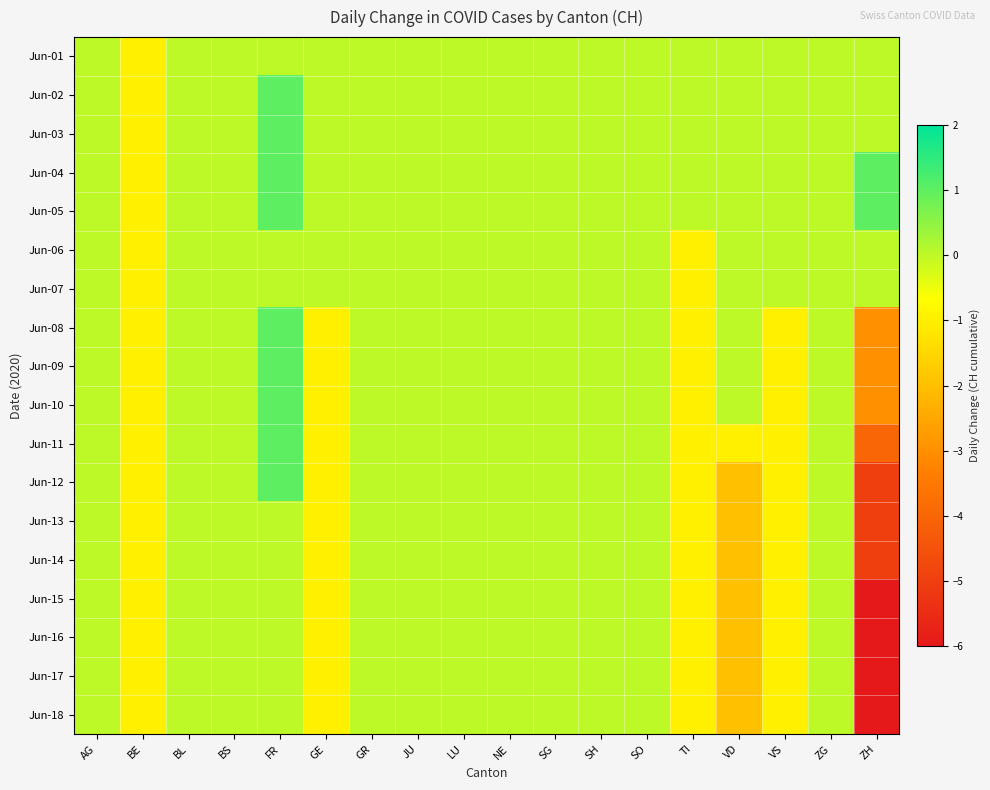

Rank the series at TI from lowest to highest value.

Jun-06, Jun-07, Jun-08, Jun-09, Jun-10, Jun-11, Jun-12, Jun-13, Jun-14, Jun-15, Jun-16, Jun-17, Jun-18, Jun-01, Jun-02, Jun-03, Jun-04, Jun-05